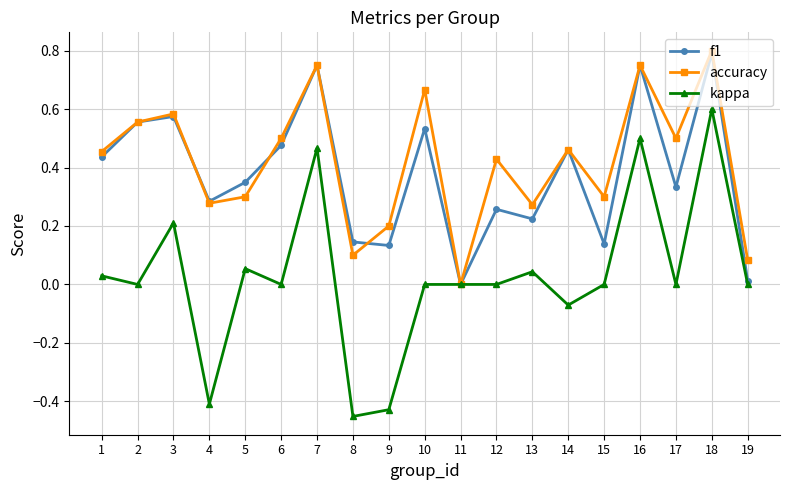

What are all the series names shown in the legend?

f1, accuracy, kappa